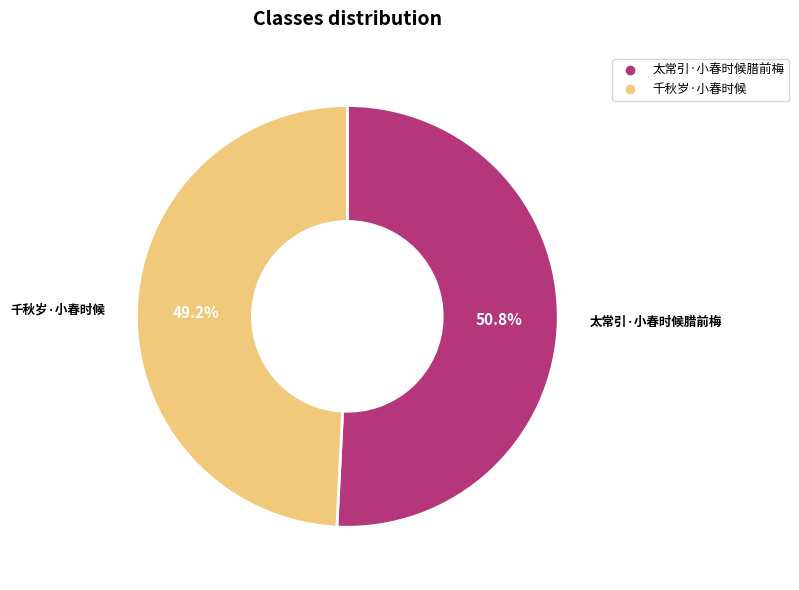

Which category accounts for the majority?

太常引·小春时候腊前梅